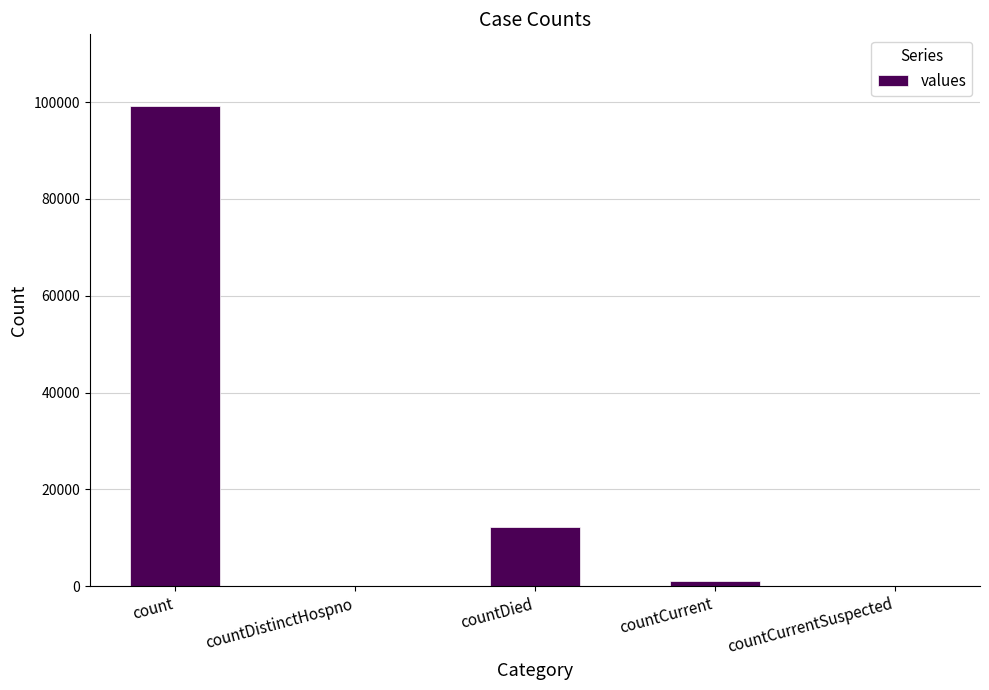

Are the bars horizontal?

No